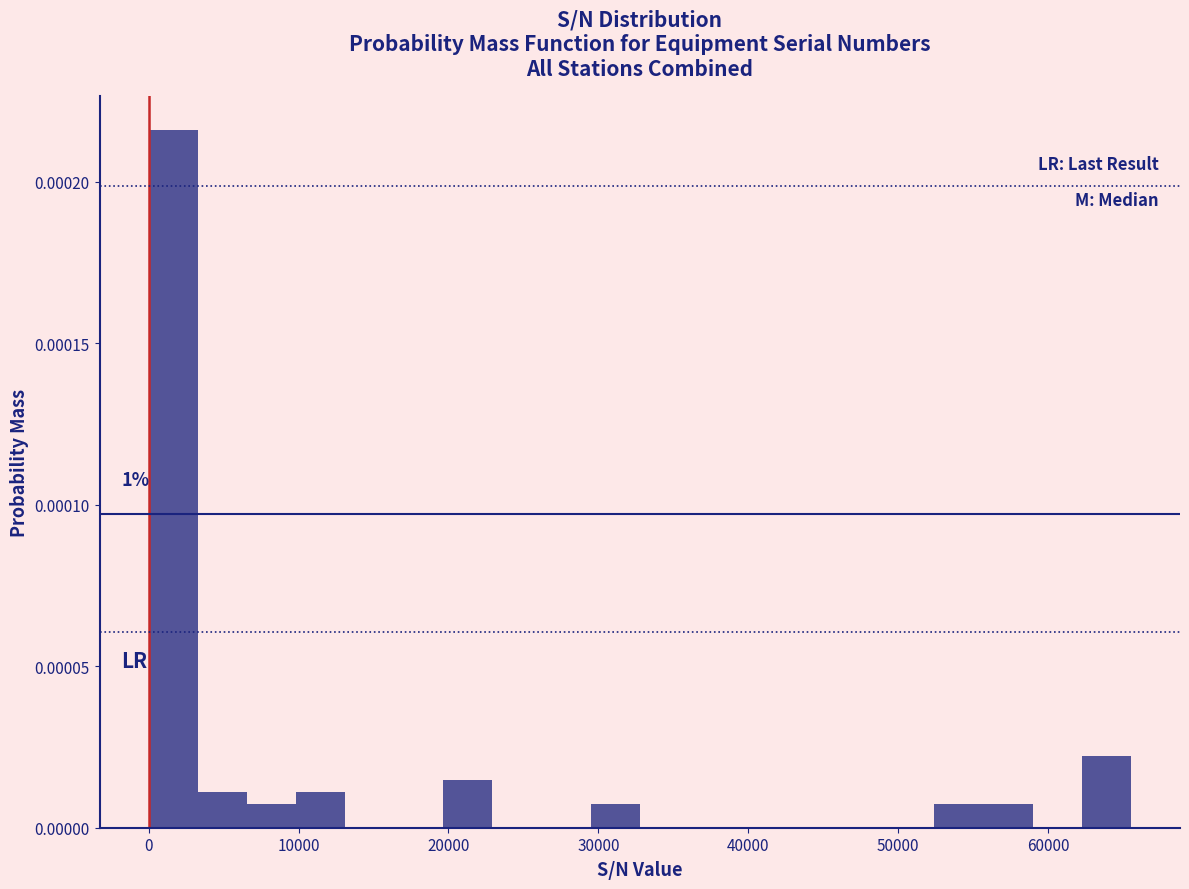

Around what value on the x-axis is the tallest bar? Give the approximate position of its centre, as read against the axis.

2000